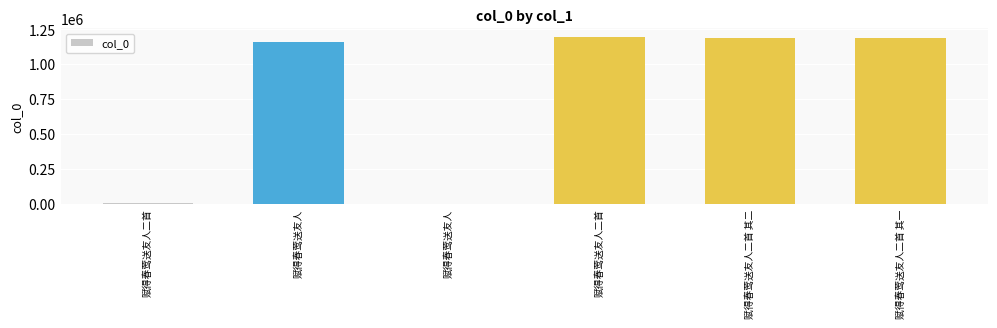

The value at 赋得春莺送友人二首 其一 is 1183591. True or false?

True